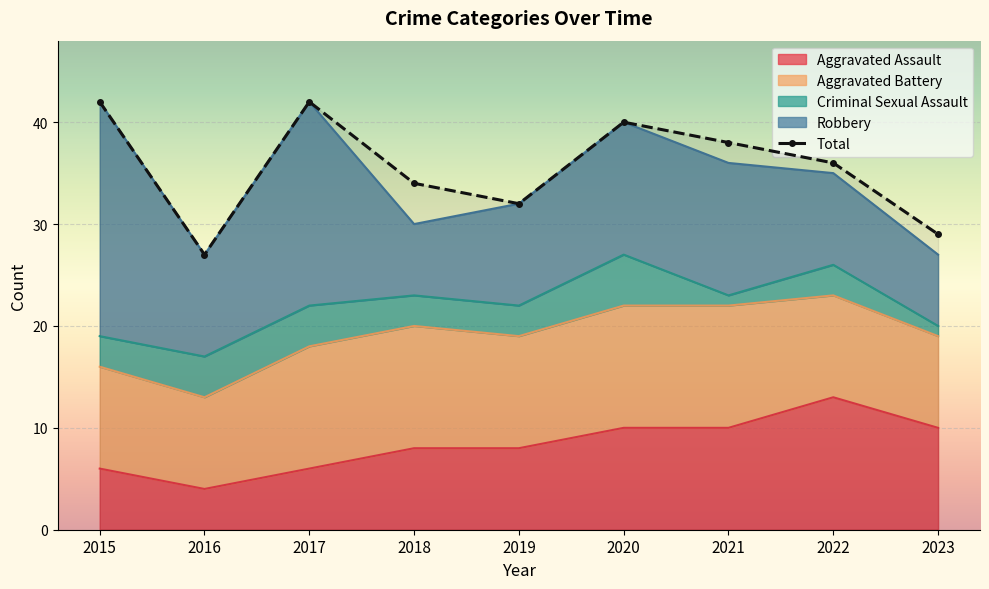

What is the ratio of the value at 2015 to the value at 2022?

1.2